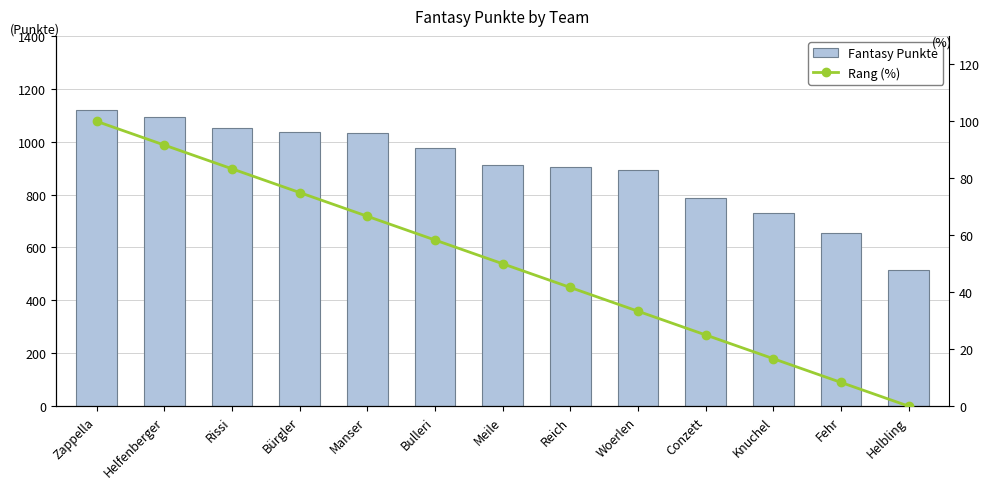

Is it true that Fantasy Punkte equals 325.4 at Bulleri?

False